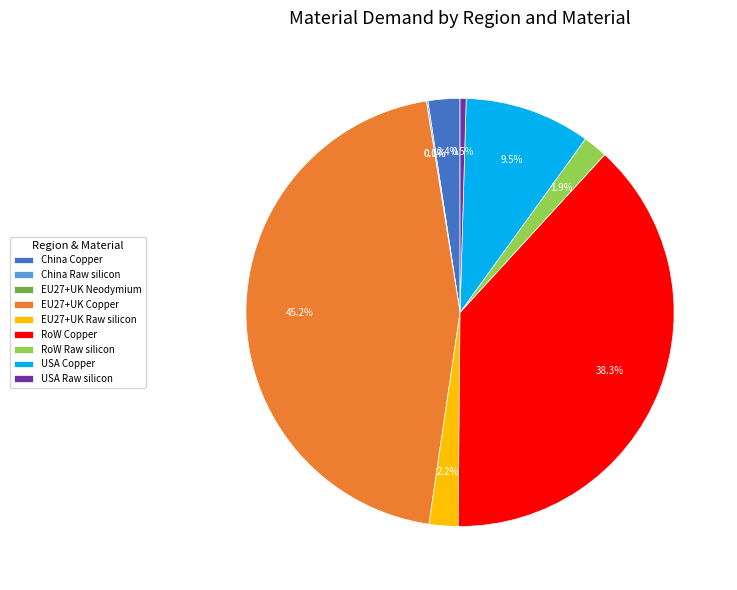

True or false: USA Copper accounts for 21% of the total.

False